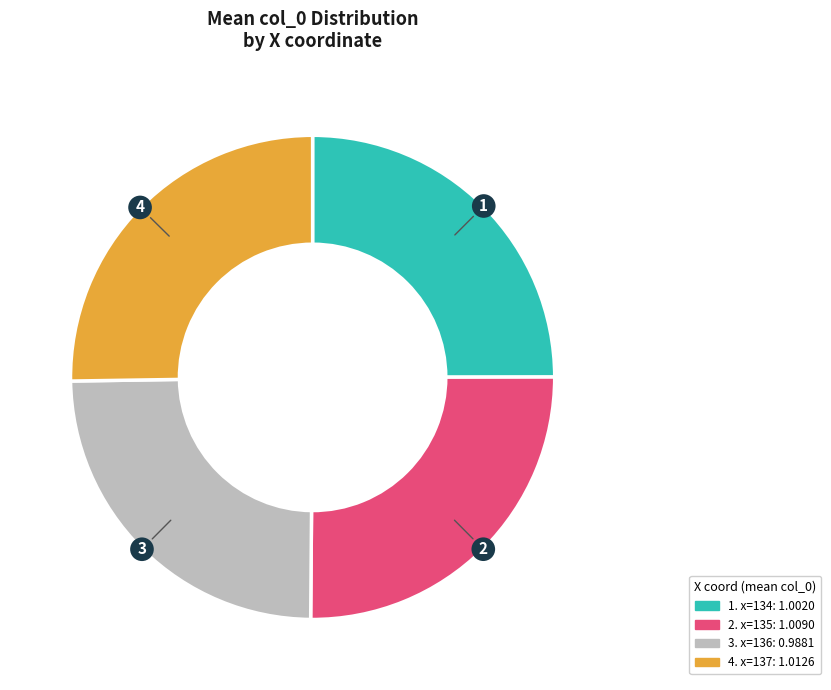

Is there a majority slice in this chart?

No